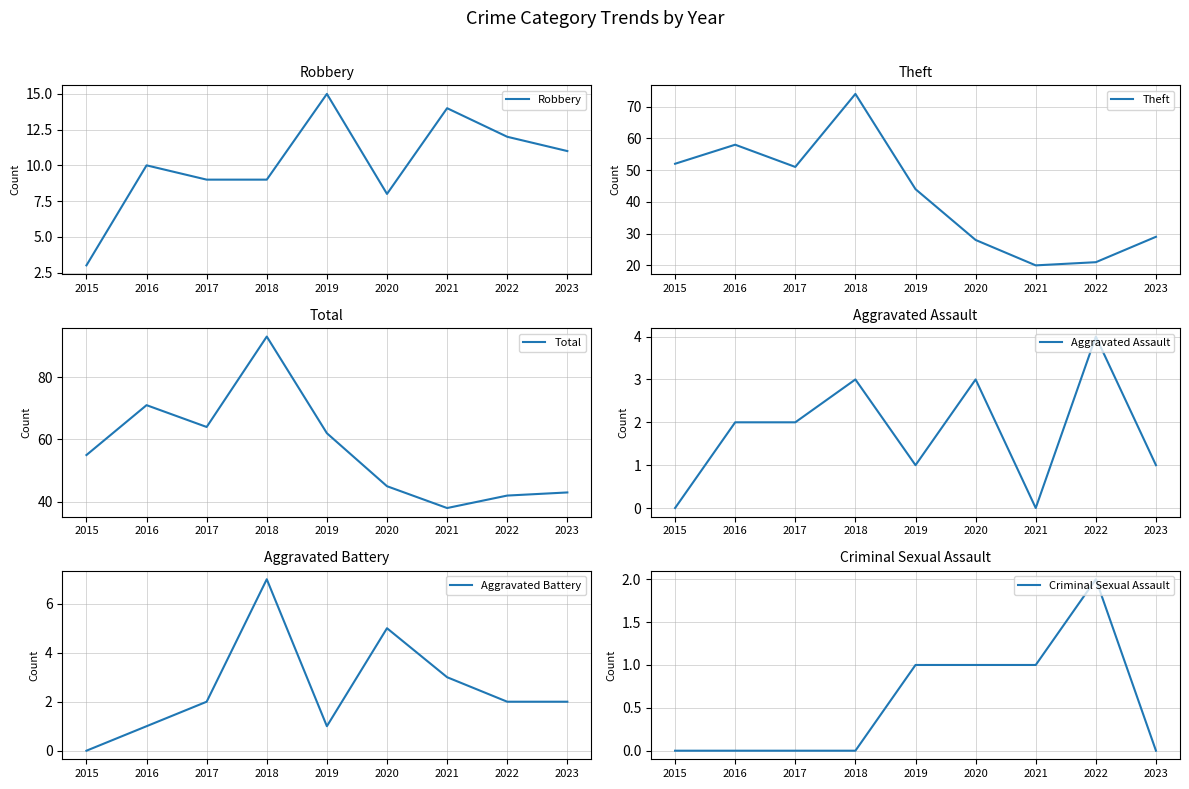

What is the sum of all Aggravated Battery values?

23